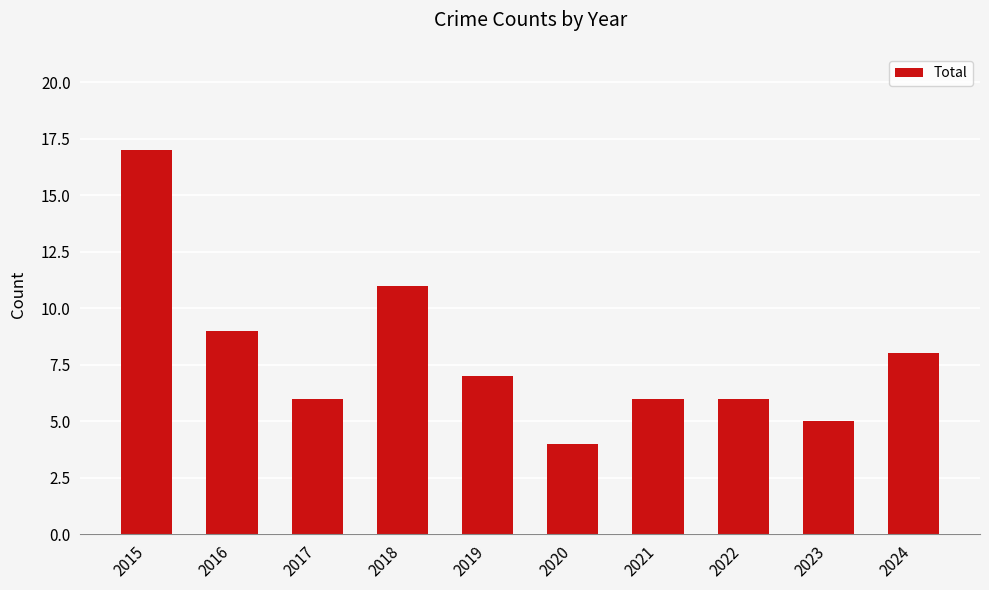

What is the average value?

8